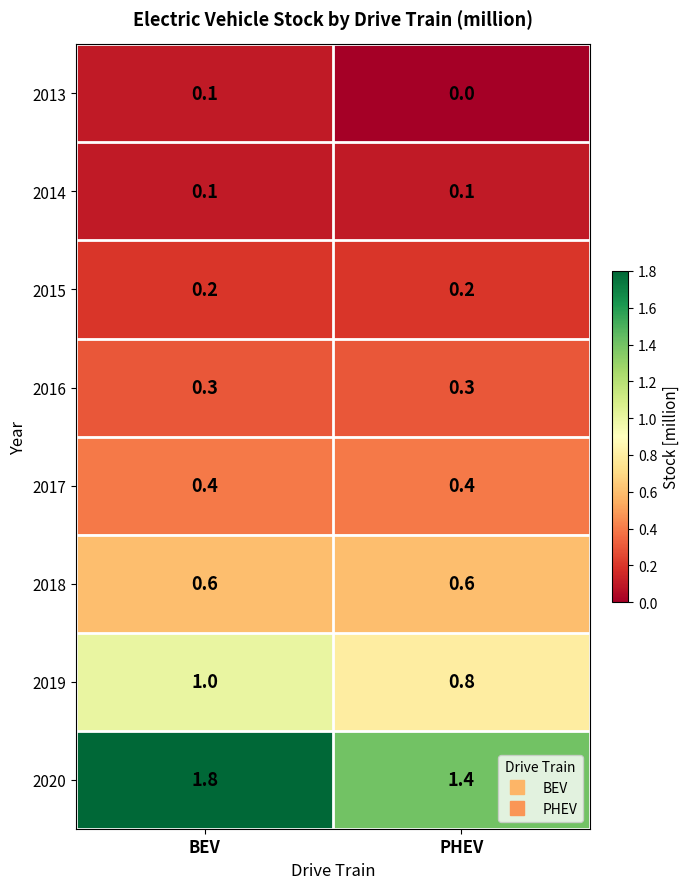

True or false: 2020 has a value of 3.1 at BEV.

False